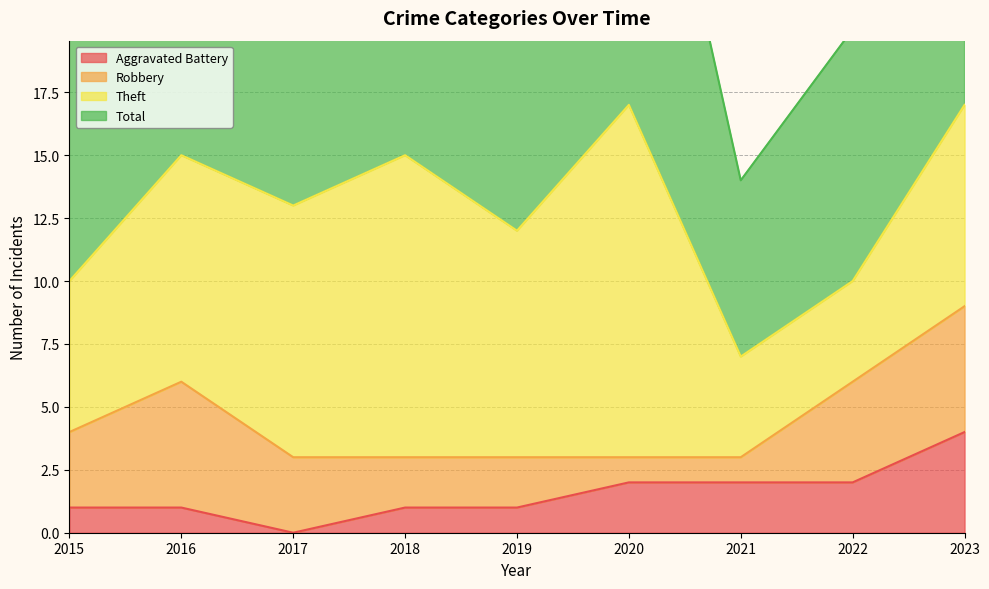

What is the difference between the Aggravated Battery values at 2022 and 2023?

2